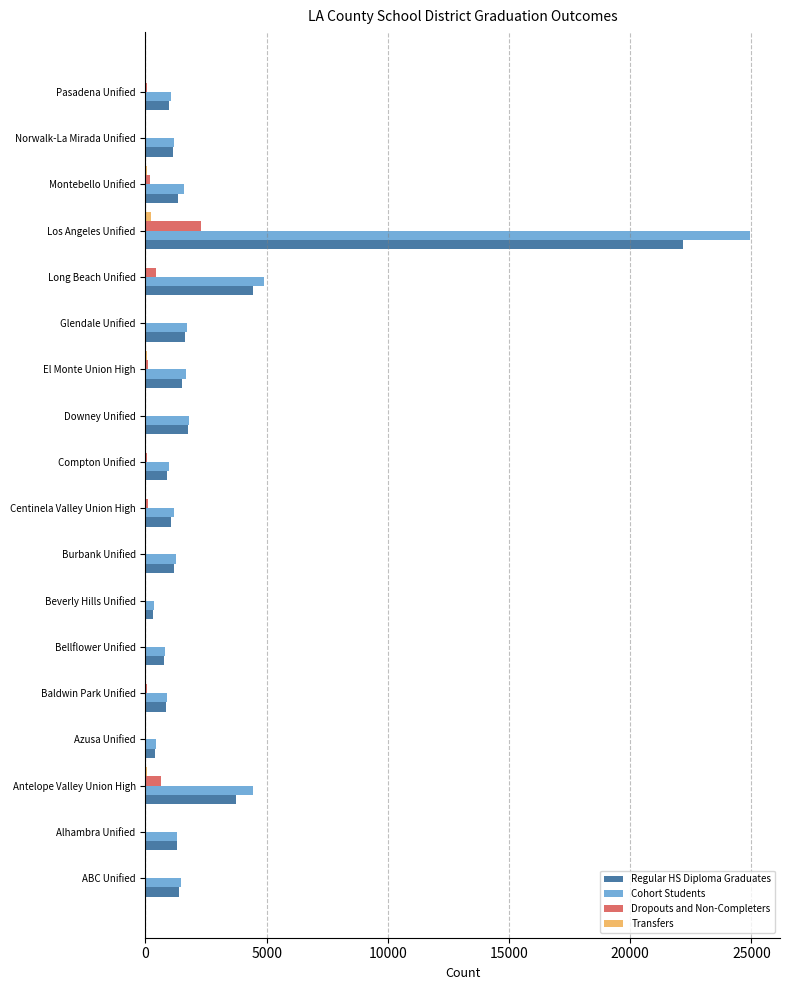

Between Centinela Valley Union High and Long Beach Unified, which series saw the biggest shift?

Cohort Students